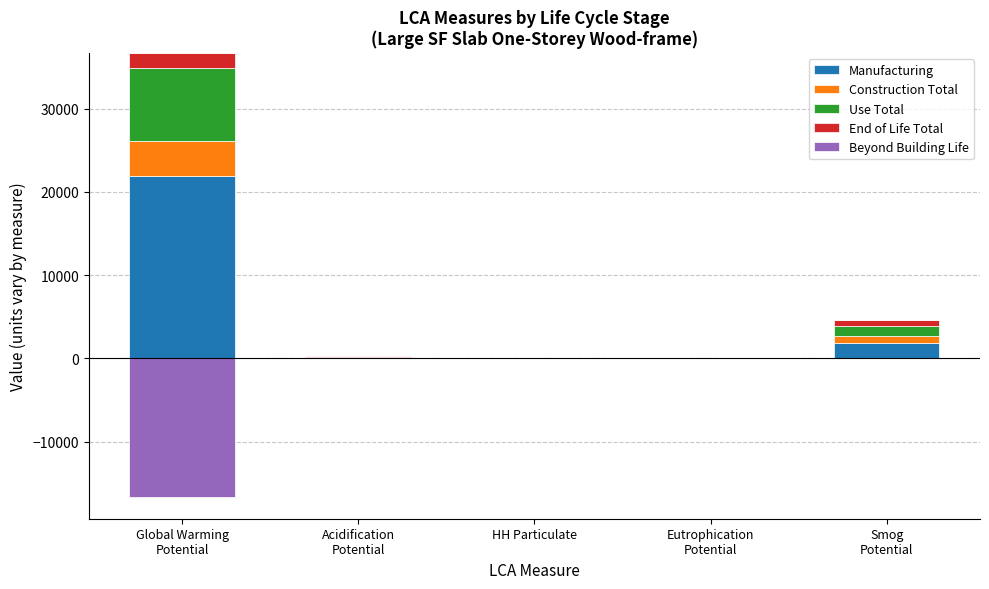

What is the difference between the maximum and minimum values in the Use Total series?

8706.5